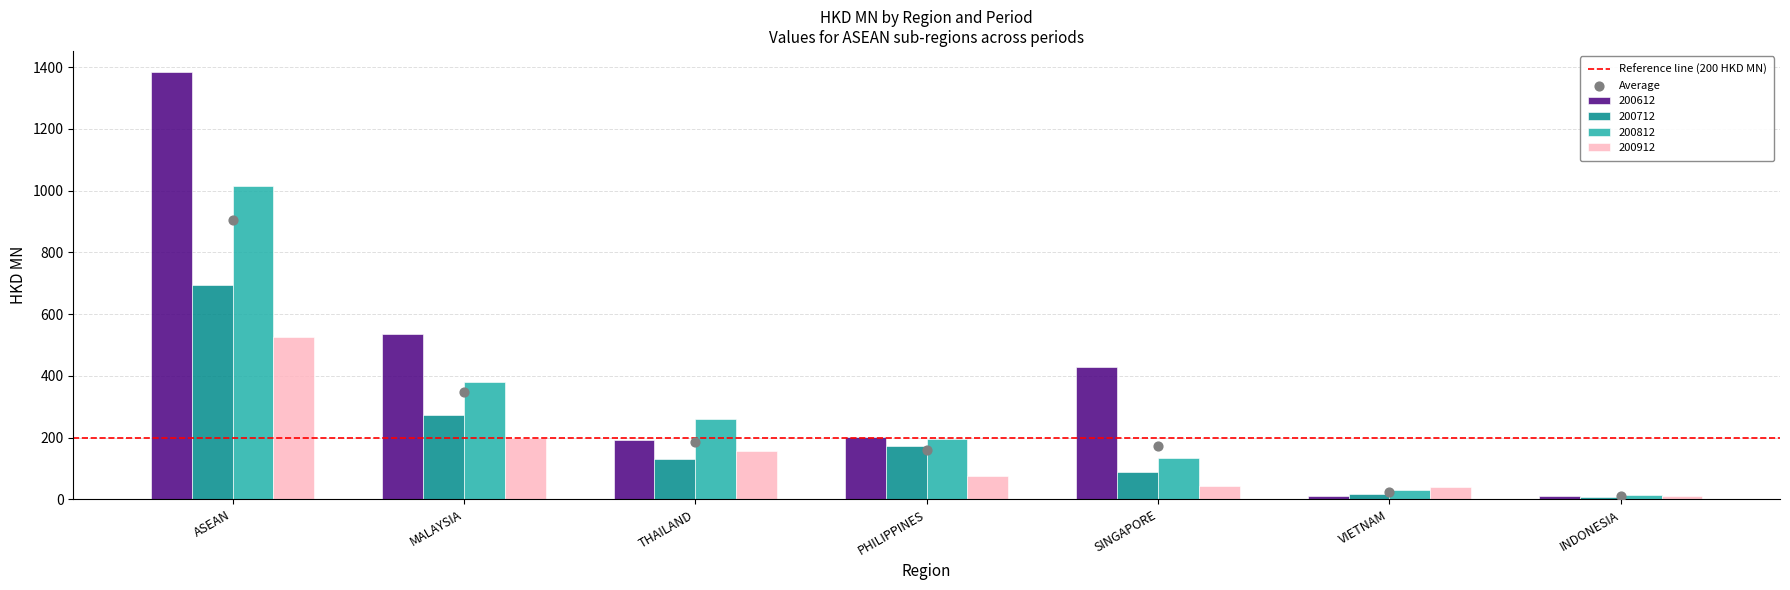

What is the total value across all series at ASEAN?

3617.2